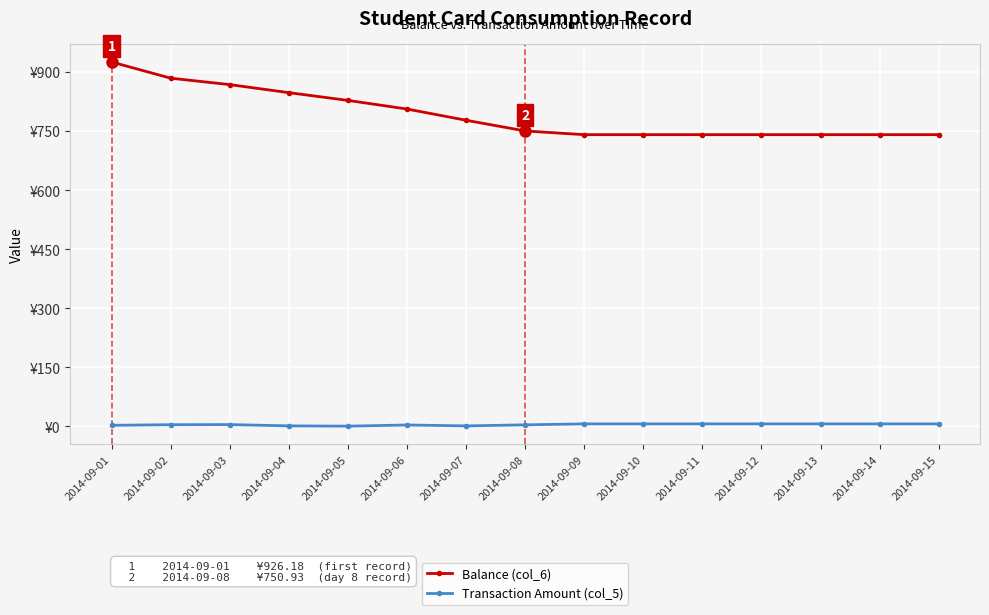

True or false: Transaction Amount (col_5) and Balance (col_6) cross at least once.

False